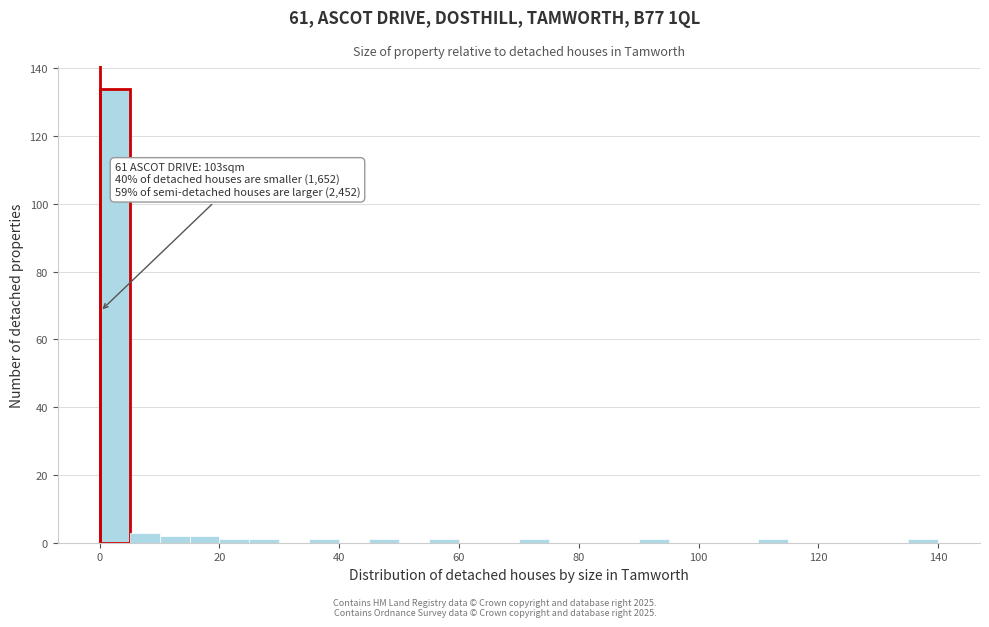

Read against the x-axis, roughly where is the centre of the tallest bar?

2